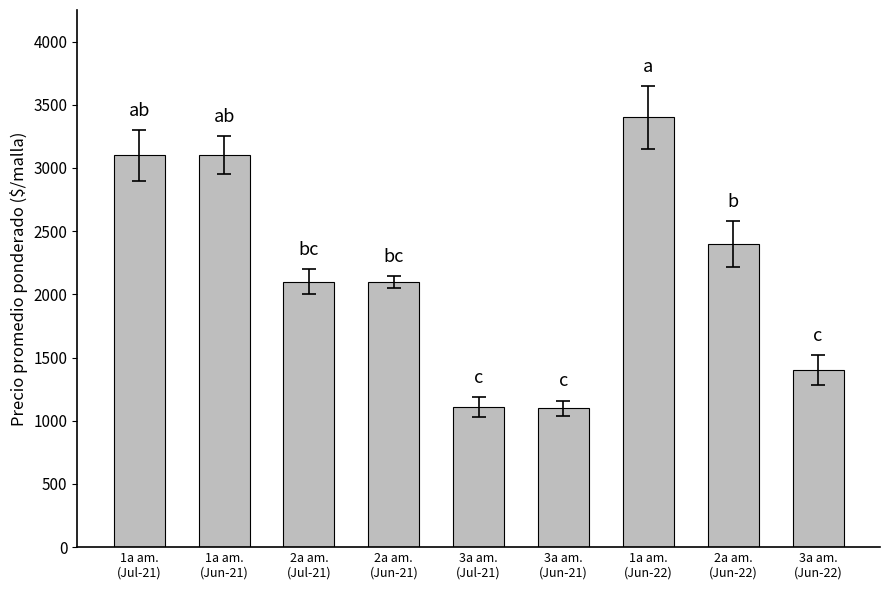

What is the minimum value shown in the chart?

1100